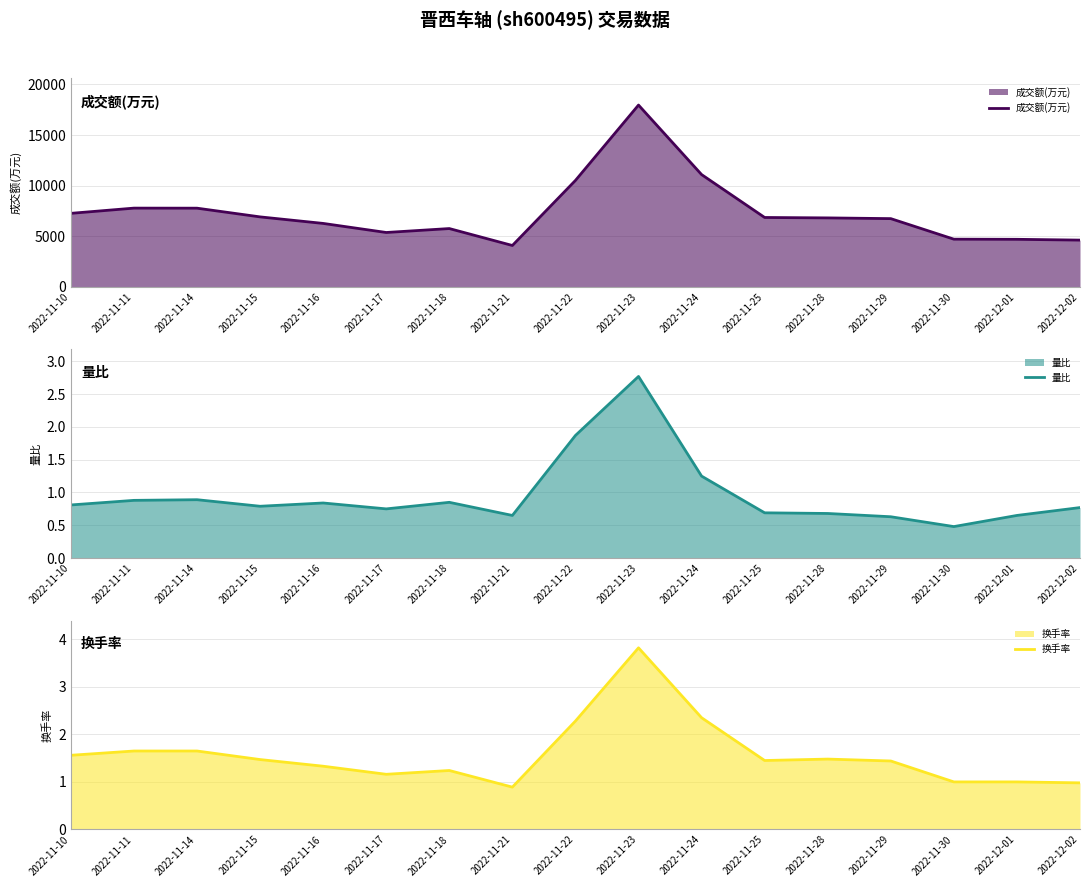

Reading left to right, transcribe all the data shown in this chart.

成交额(万元): 2022-11-10=7253.0	2022-11-11=7770.0	2022-11-14=7764.0	2022-11-15=6902.0	2022-11-16=6256.0	2022-11-17=5359.0	2022-11-18=5748.0	2022-11-21=4073.0	2022-11-22=10509.0	2022-11-23=17964.0	2022-11-24=11088.0	2022-11-25=6844.0	2022-11-28=6802.0	2022-11-29=6730.0	2022-11-30=4698.0	2022-12-01=4684.0	2022-12-02=4605.0
量比: 2022-11-10=0.8	2022-11-11=0.9	2022-11-14=0.9	2022-11-15=0.8	2022-11-16=0.8	2022-11-17=0.8	2022-11-18=0.8	2022-11-21=0.7	2022-11-22=1.9	2022-11-23=2.8	2022-11-24=1.2	2022-11-25=0.7	2022-11-28=0.7	2022-11-29=0.6	2022-11-30=0.5	2022-12-01=0.7	2022-12-02=0.8
换手率: 2022-11-10=1.6	2022-11-11=1.6	2022-11-14=1.6	2022-11-15=1.5	2022-11-16=1.3	2022-11-17=1.2	2022-11-18=1.2	2022-11-21=0.9	2022-11-22=2.3	2022-11-23=3.8	2022-11-24=2.4	2022-11-25=1.4	2022-11-28=1.5	2022-11-29=1.4	2022-11-30=1.0	2022-12-01=1.0	2022-12-02=1.0